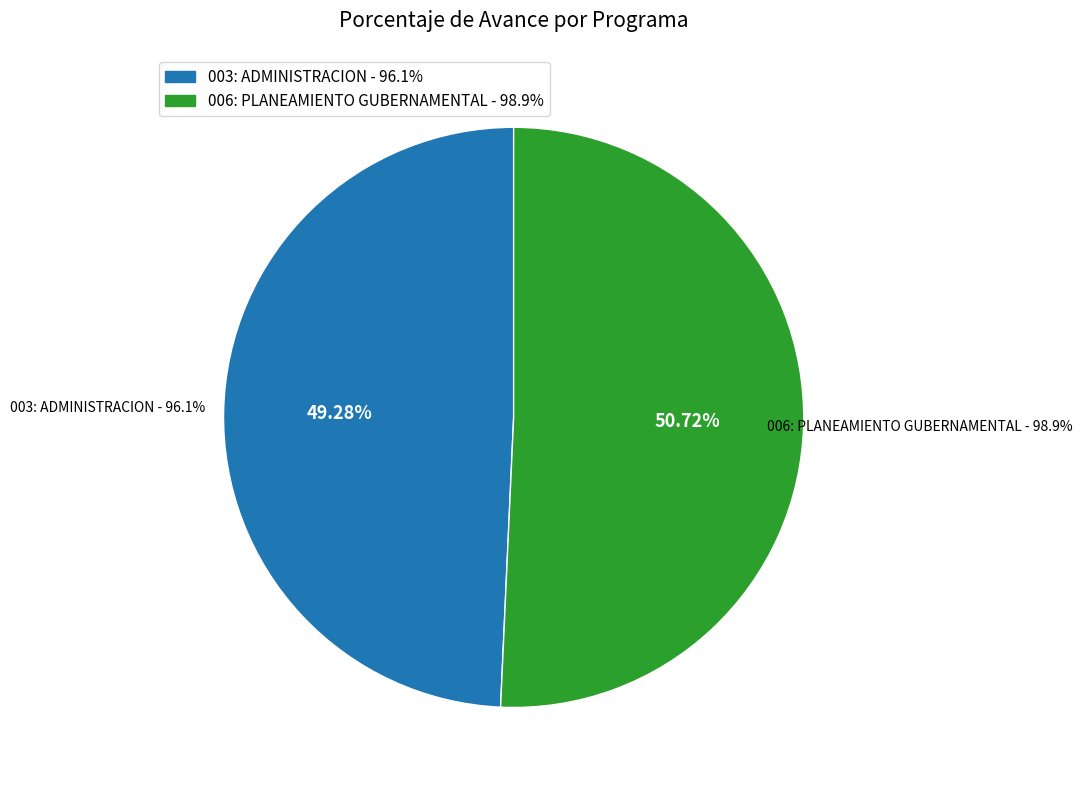

Count the number of slices in the pie.

2